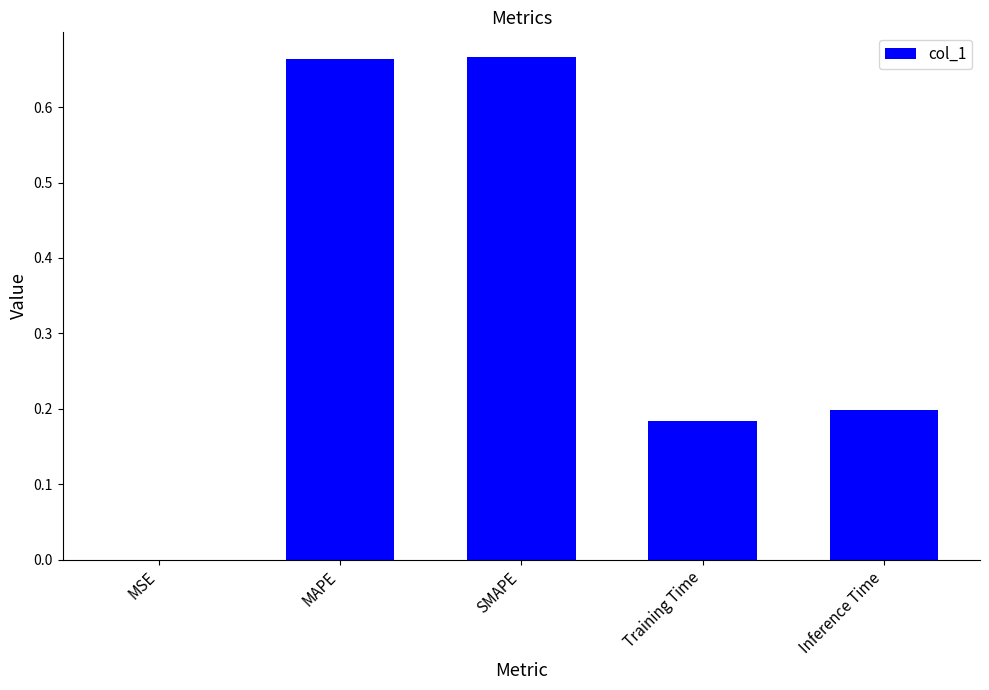

What is the change in value from MAPE to Training Time?

-0.5